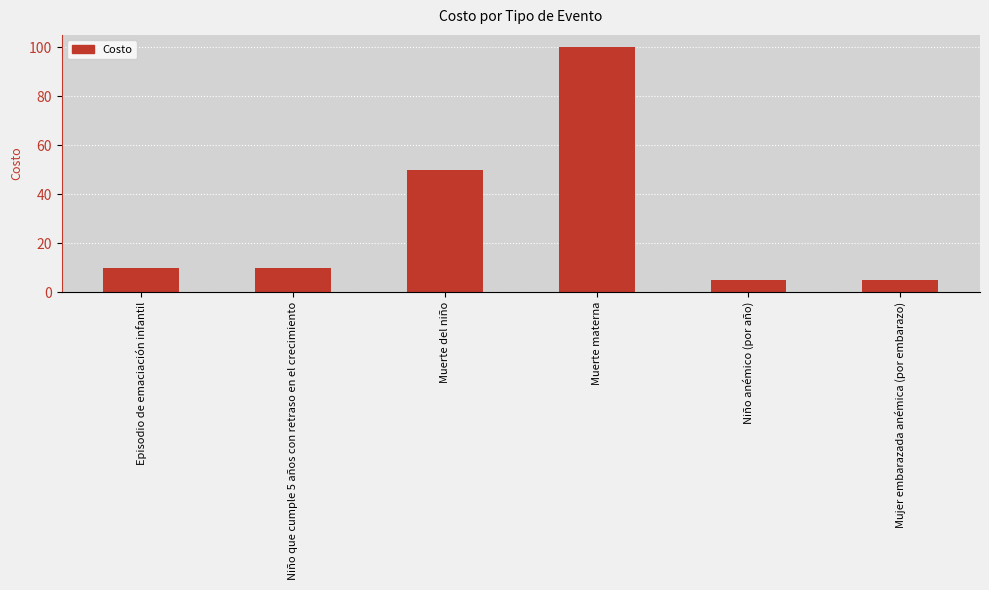

What is the minimum value shown in the chart?

5